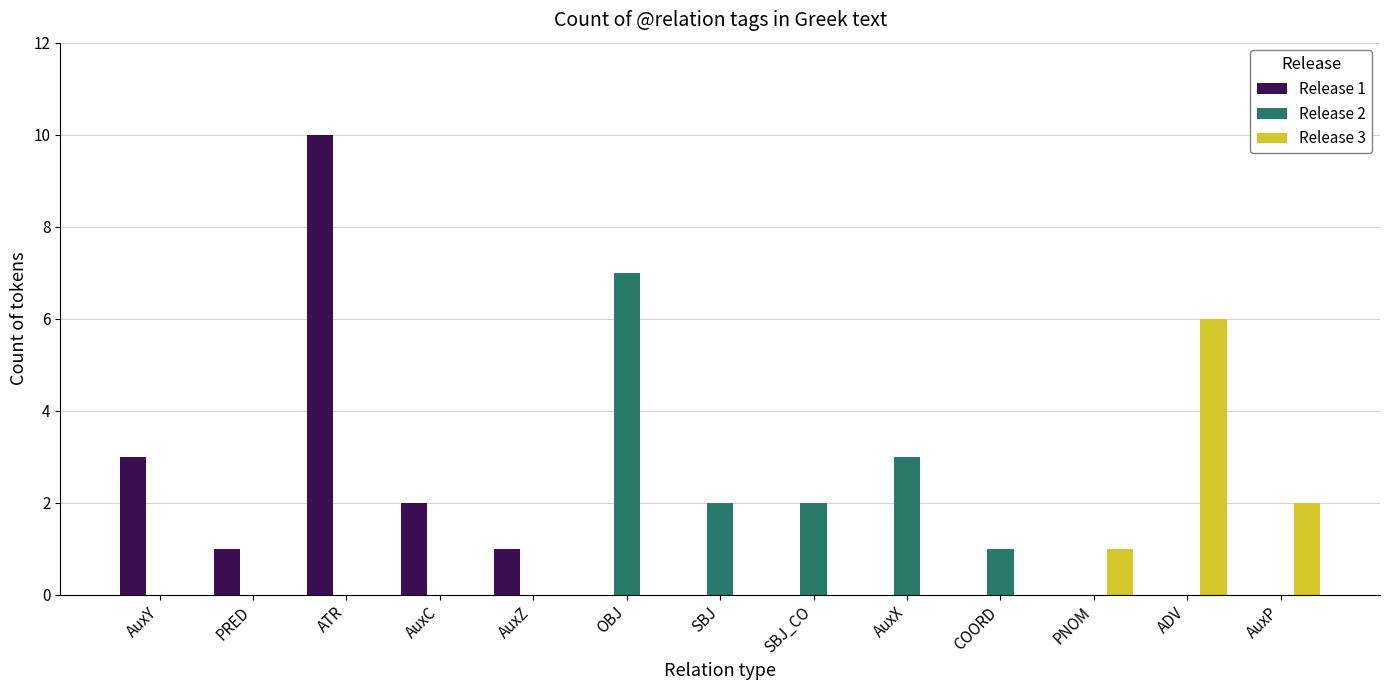

Is it true that Release 2 equals 4 at PNOM?

False